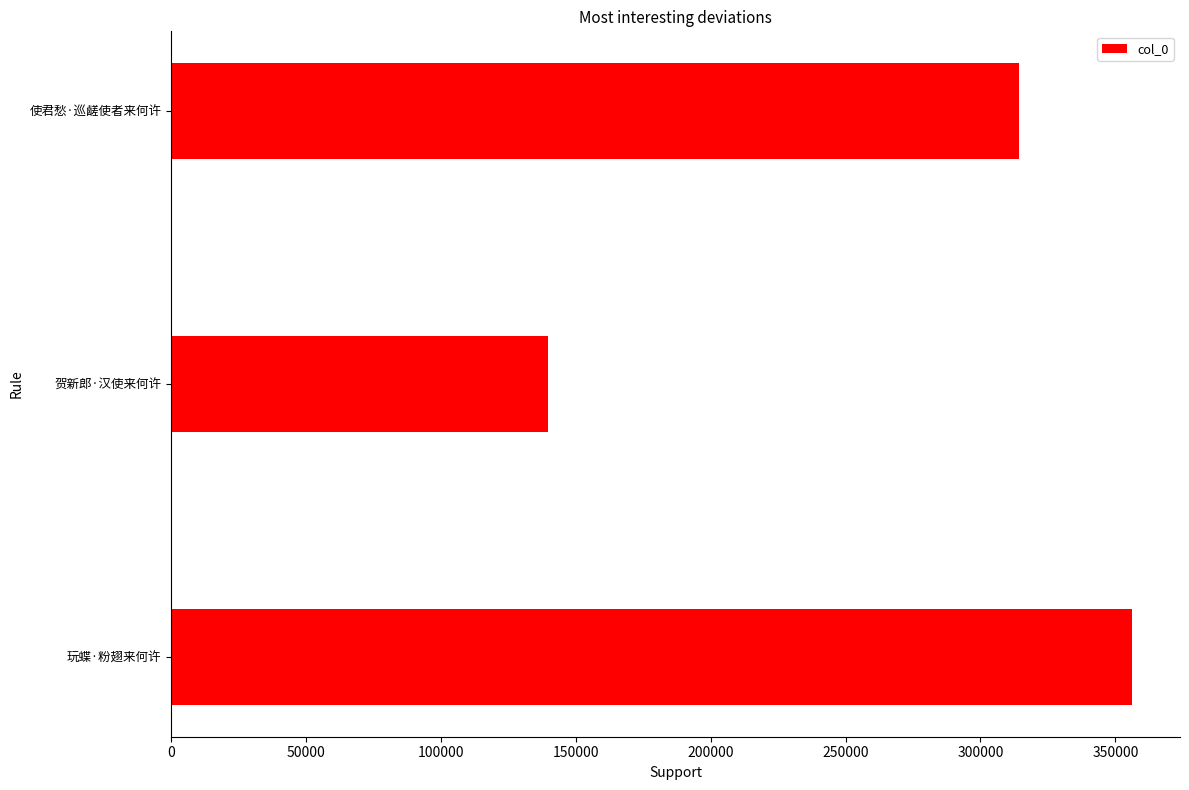

What is the sum of all values?

809976